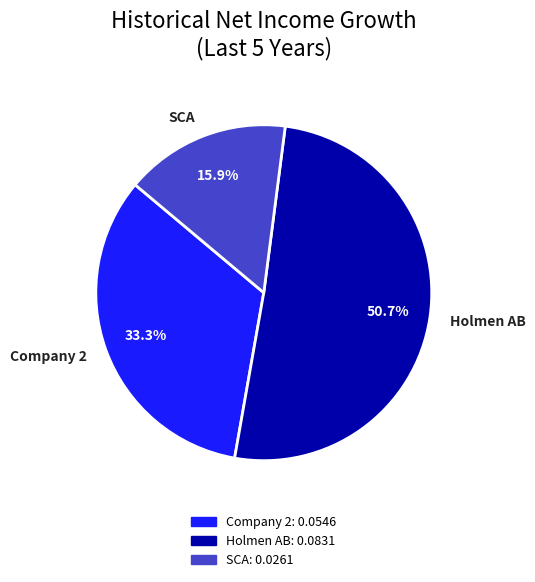

Rank the categories by value from highest to lowest.

Holmen AB, Company 2, SCA